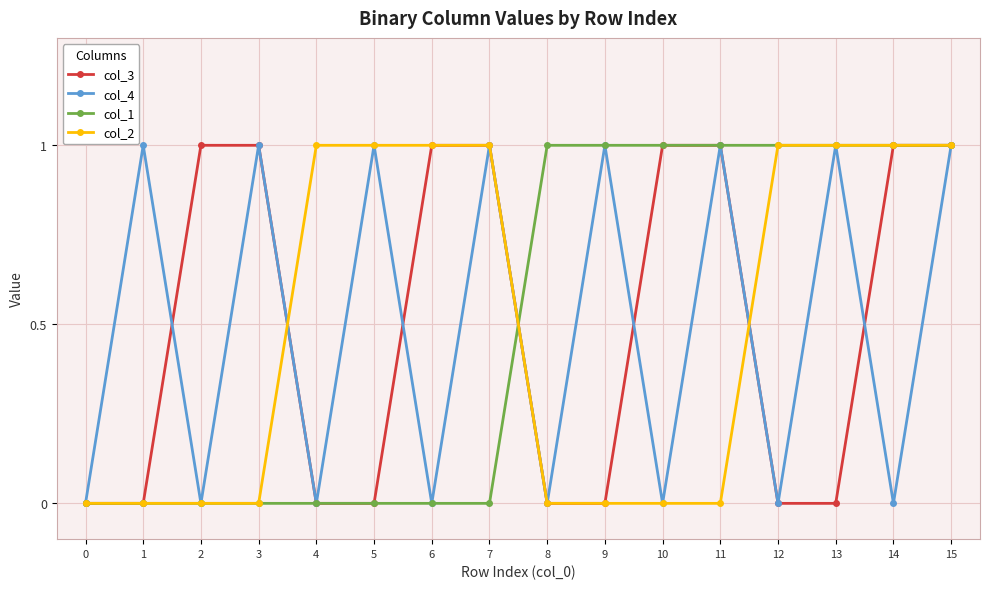

Between 4 and 12, which series saw the biggest shift?

col_1